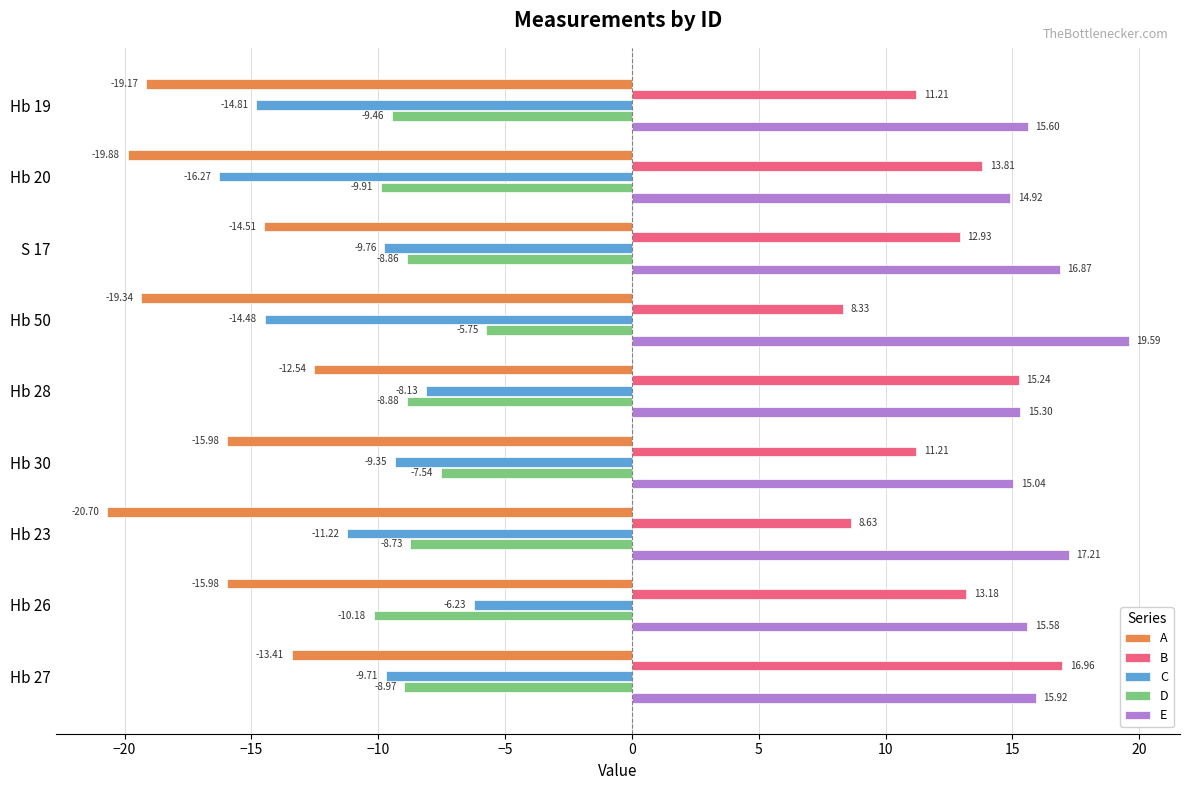

What is the greatest value displayed?

19.6